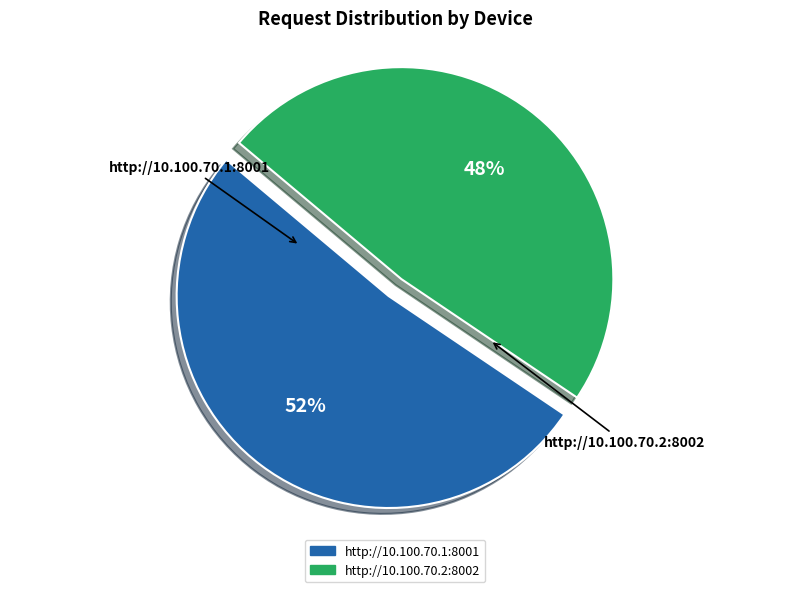

Is it true that http://10.100.70.2:8002 is 37% of the pie?

False